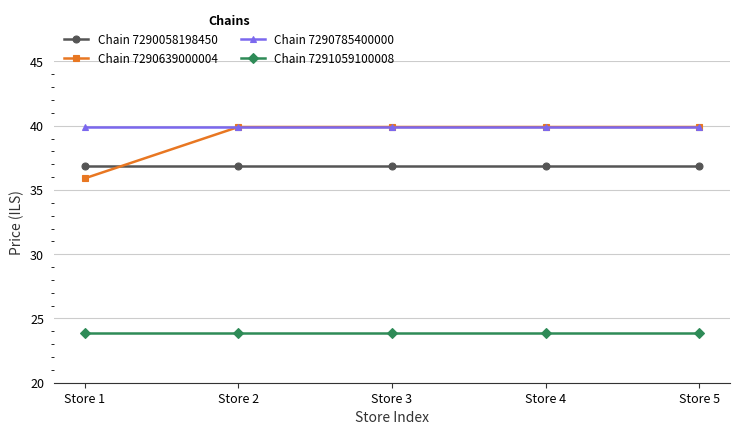

What is the spread (max minus min) of values at Store 1?

16.0